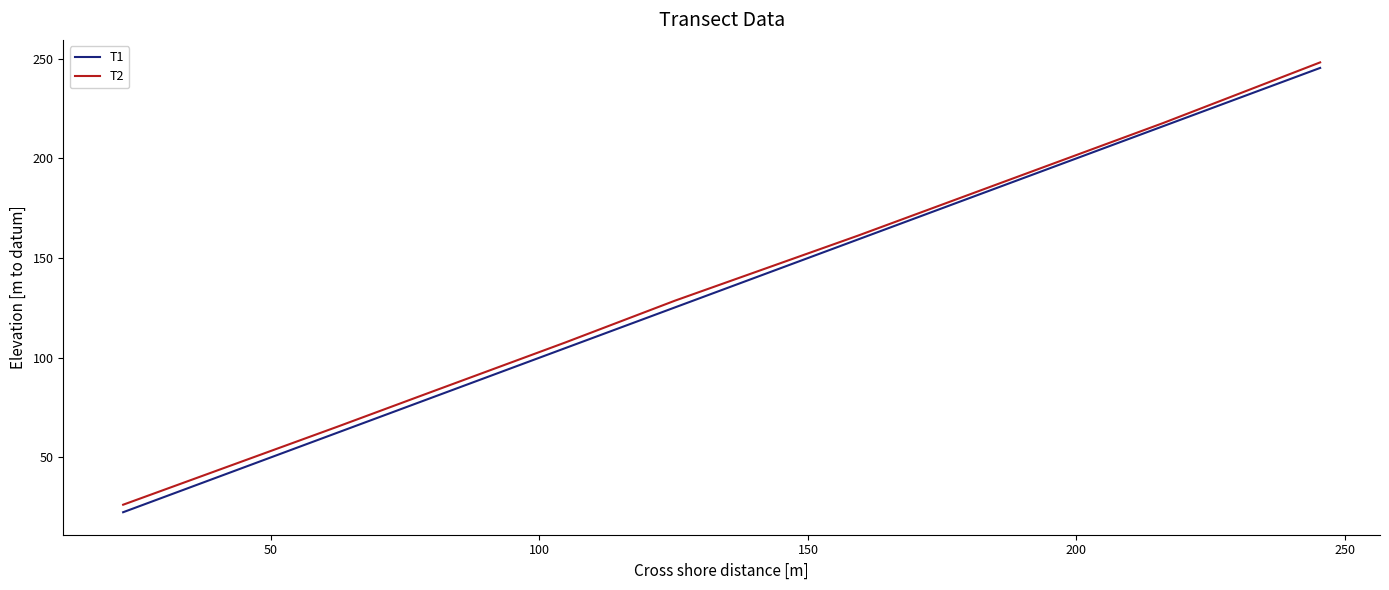

At how many categories does at least one series exceed 163?

2